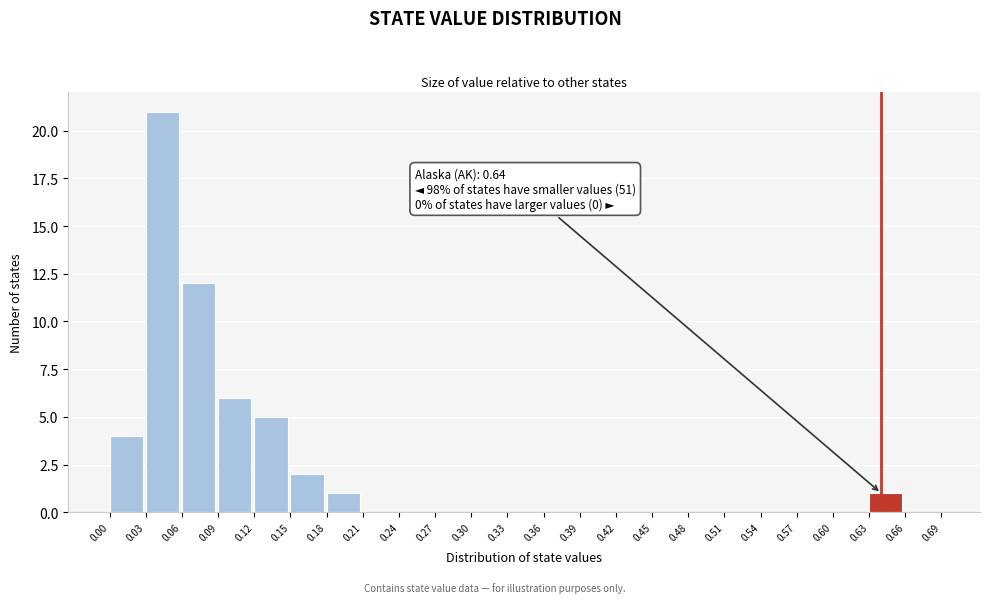

Over which range of the x-axis is the bar tallest?

0.03 to 0.06